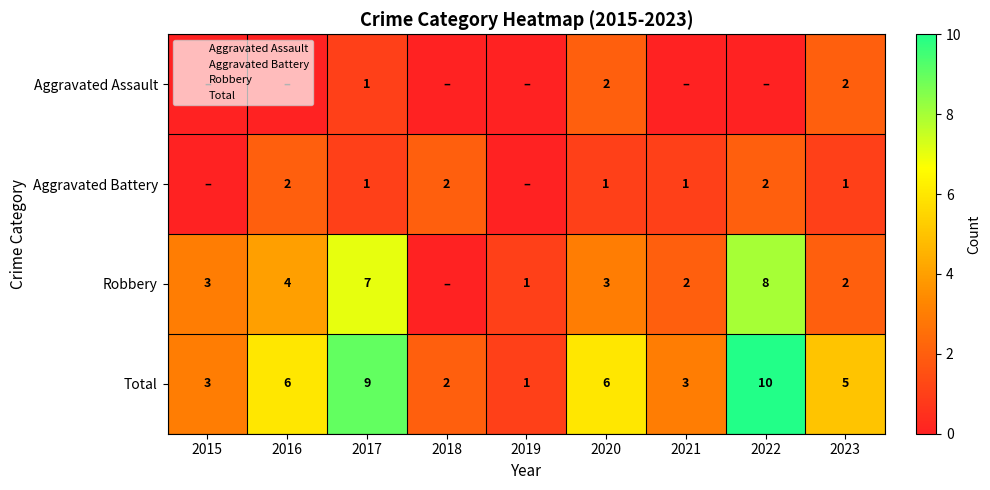

The value of Aggravated Battery at 2020 is 1. True or false?

False